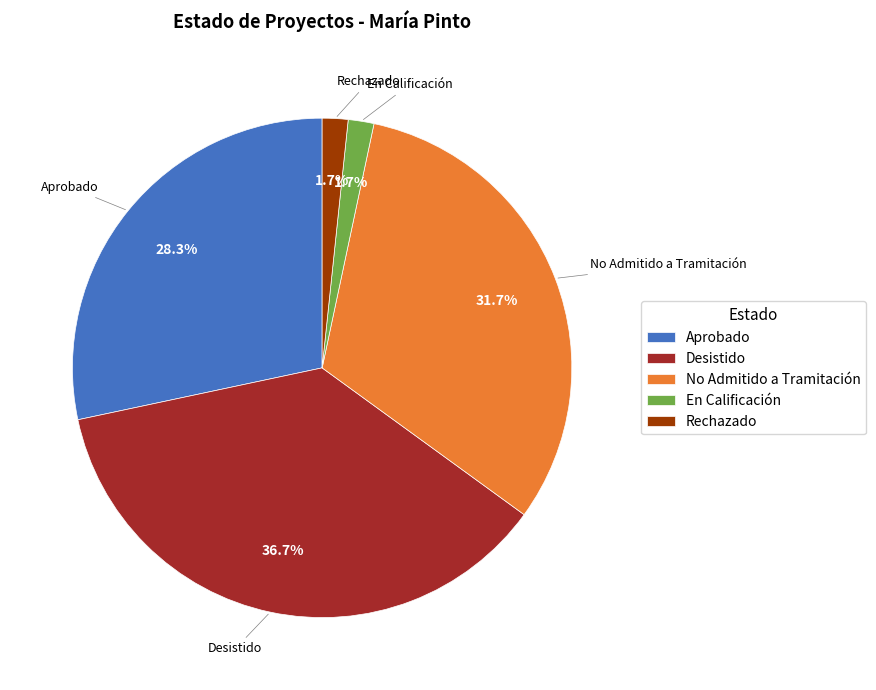

What portion of the pie excludes Desistido?

63.3%